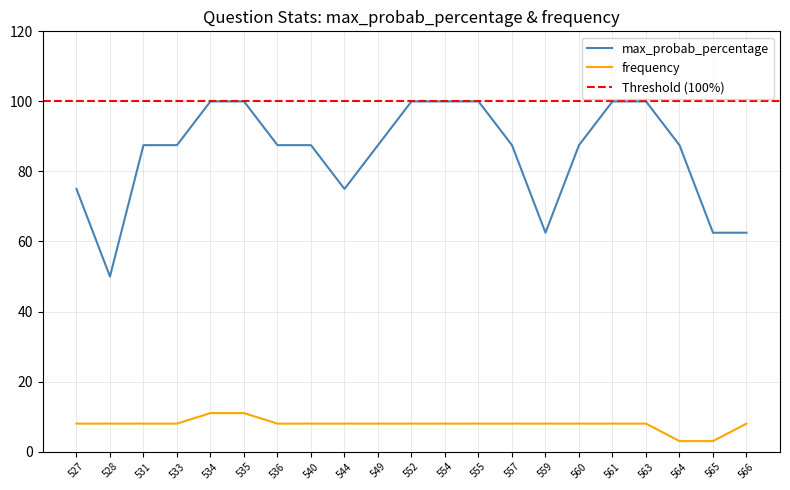

At which category is the sum across all series the highest?

534